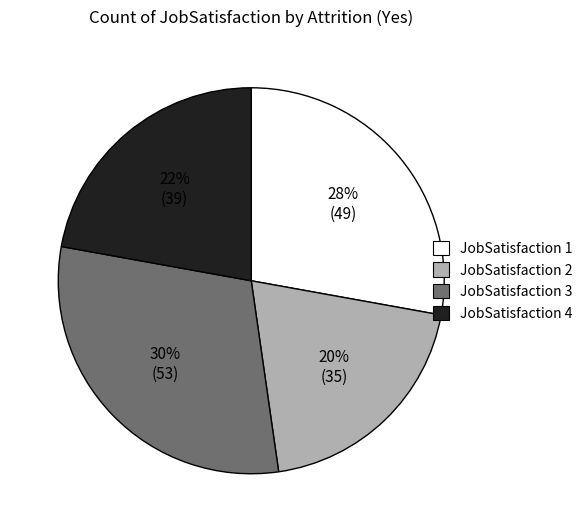

Does any single category account for the majority?

No